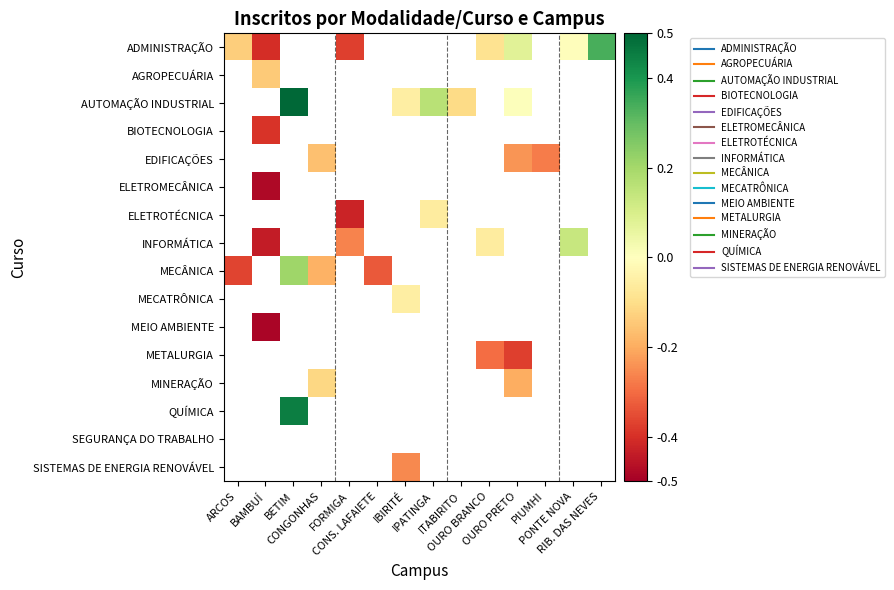

Between CONS. LAFAIETE and ARCOS, which is larger?

ARCOS